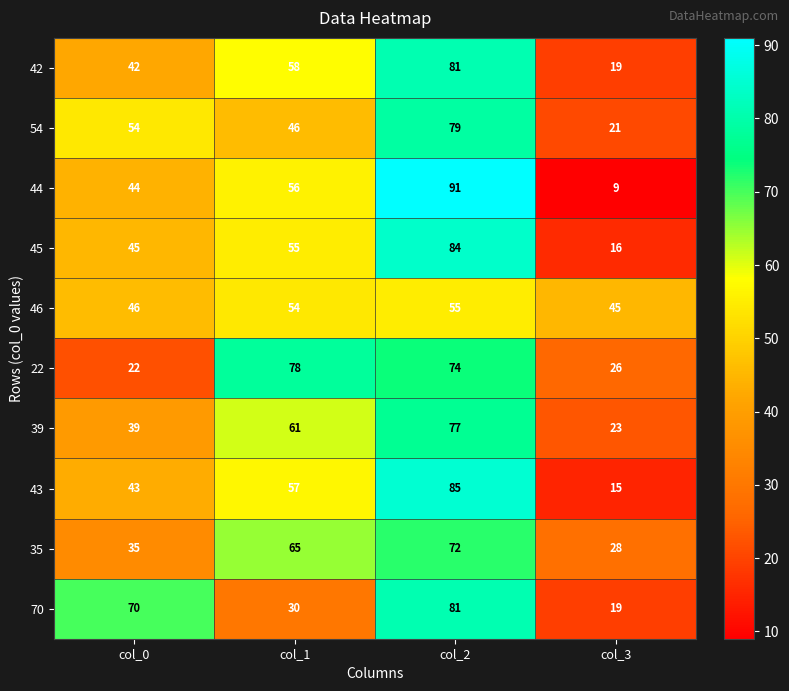

Is it true that 42 equals 28 at col_3?

False